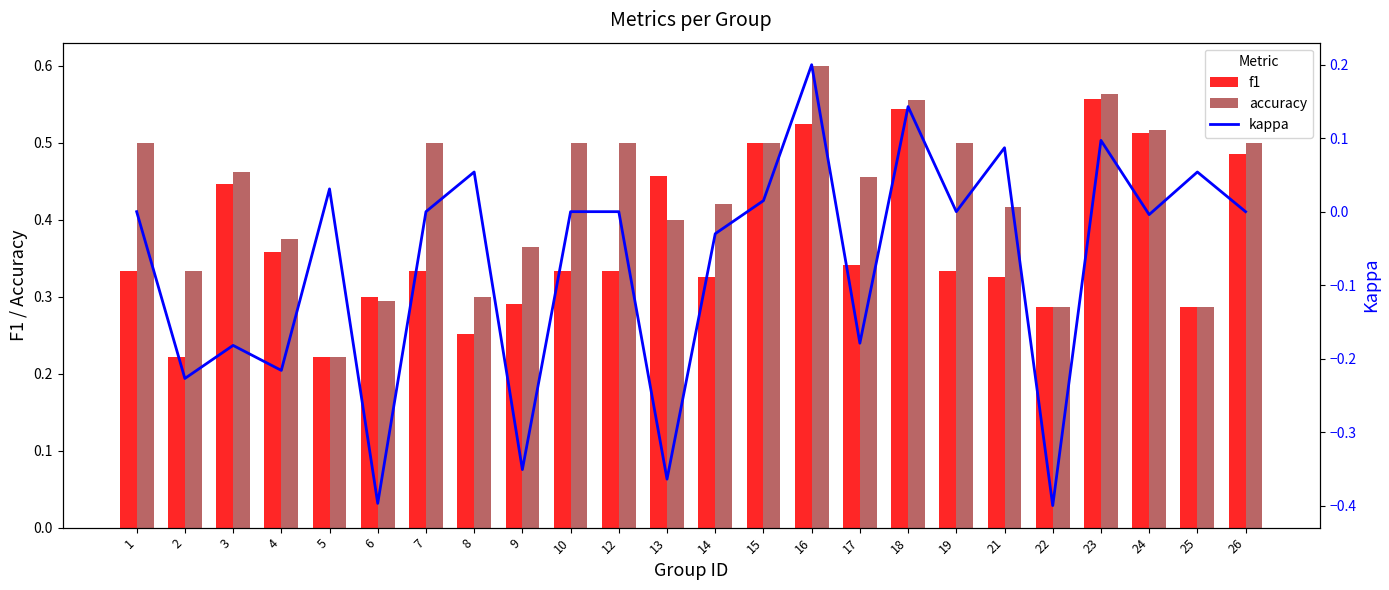

What is the greatest value displayed?

0.6